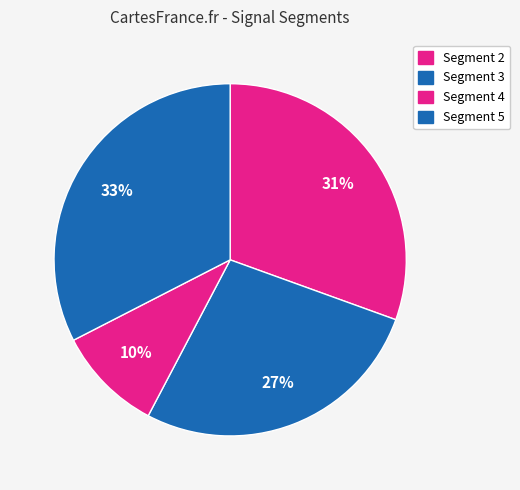

What is the largest slice in the pie chart?

signal segment 5